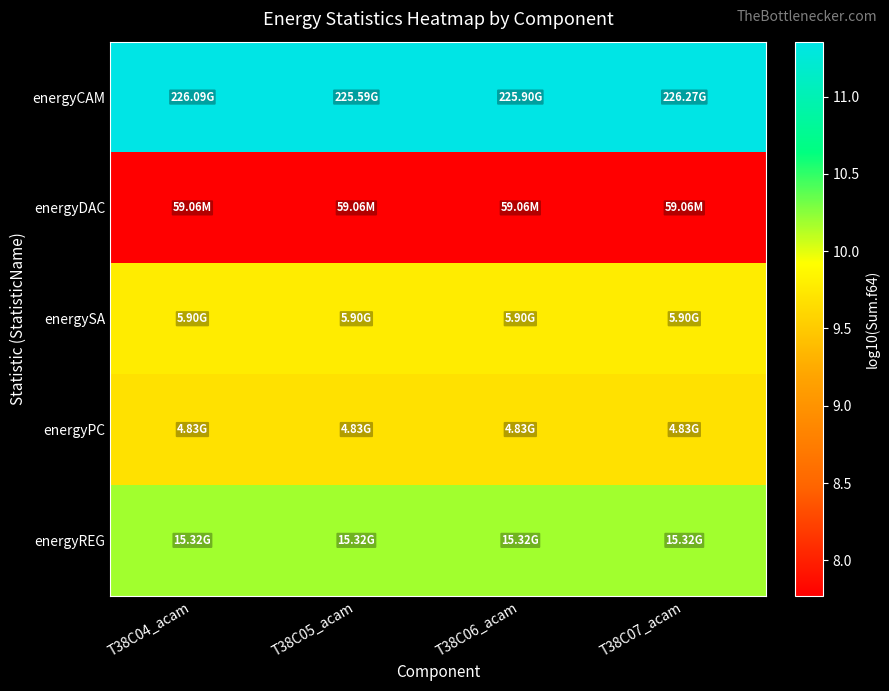

Which series has the largest total across all categories?

energyCAM